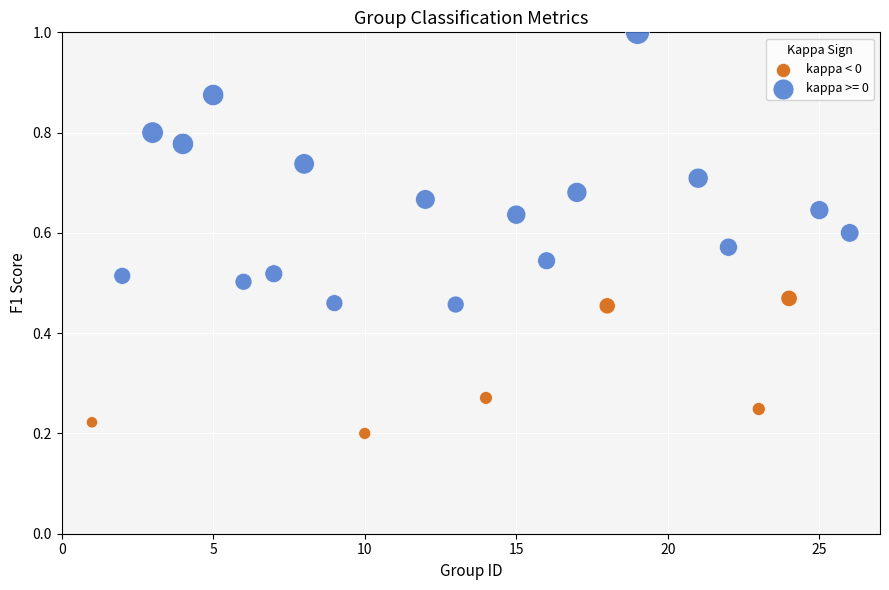

Which series has the largest Y range (max minus min)?

kappa >= 0